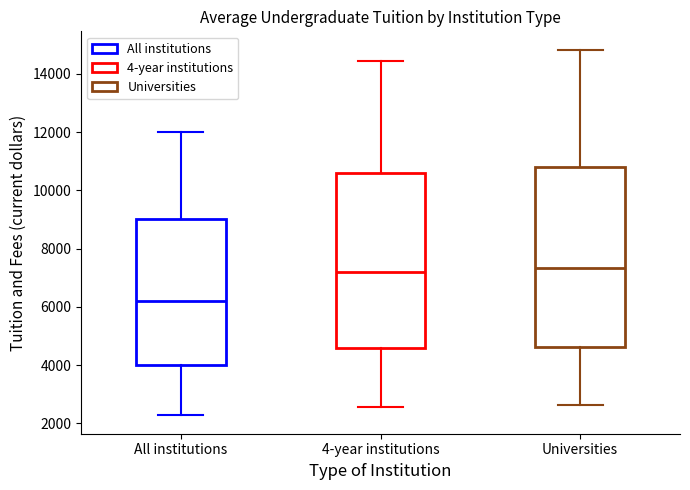

Where does the median line of the box for Universities sit on the y-axis? The values are not printed on the chart, so give them approximately, as read against the axis.

7400